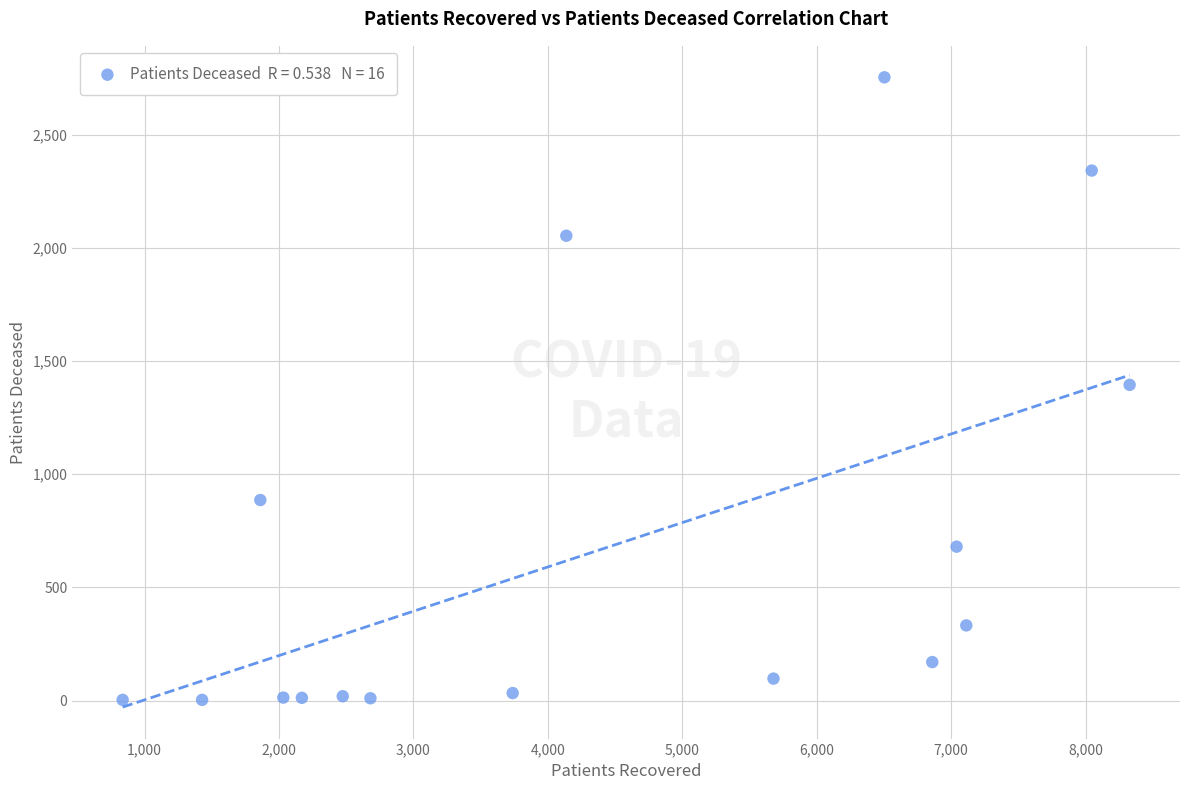

What is the range of X values (max minus min)?

7490